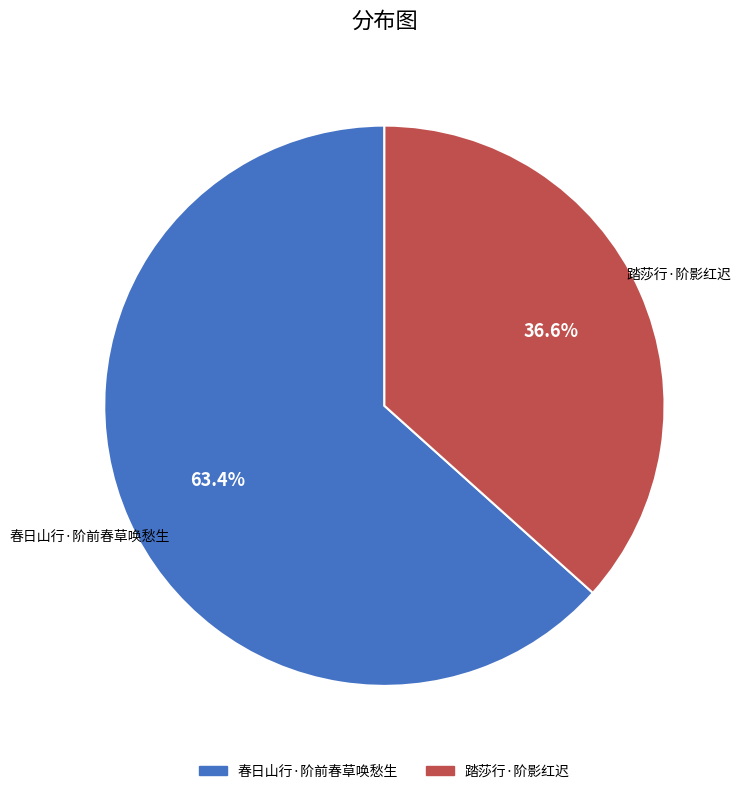

Rank the categories by value from lowest to highest.

踏莎行·阶影红迟, 春日山行·阶前春草唤愁生